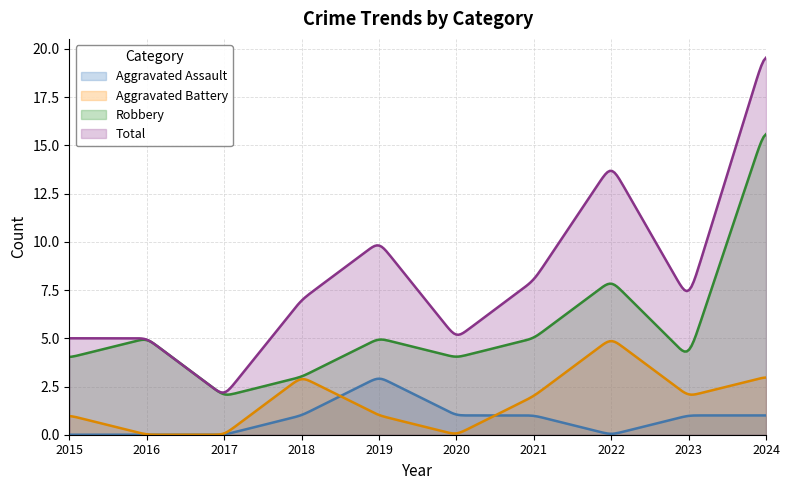

At which category does the chart reach its peak across all series?

2024